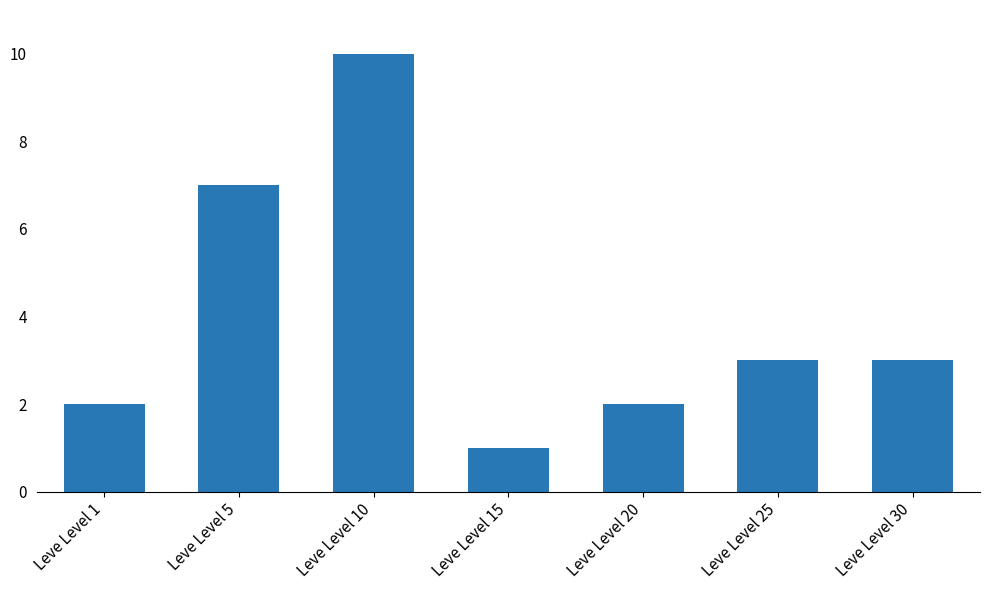

Reading right to left, transcribe all the data shown in this chart.

3	3	2	1	10	7	2